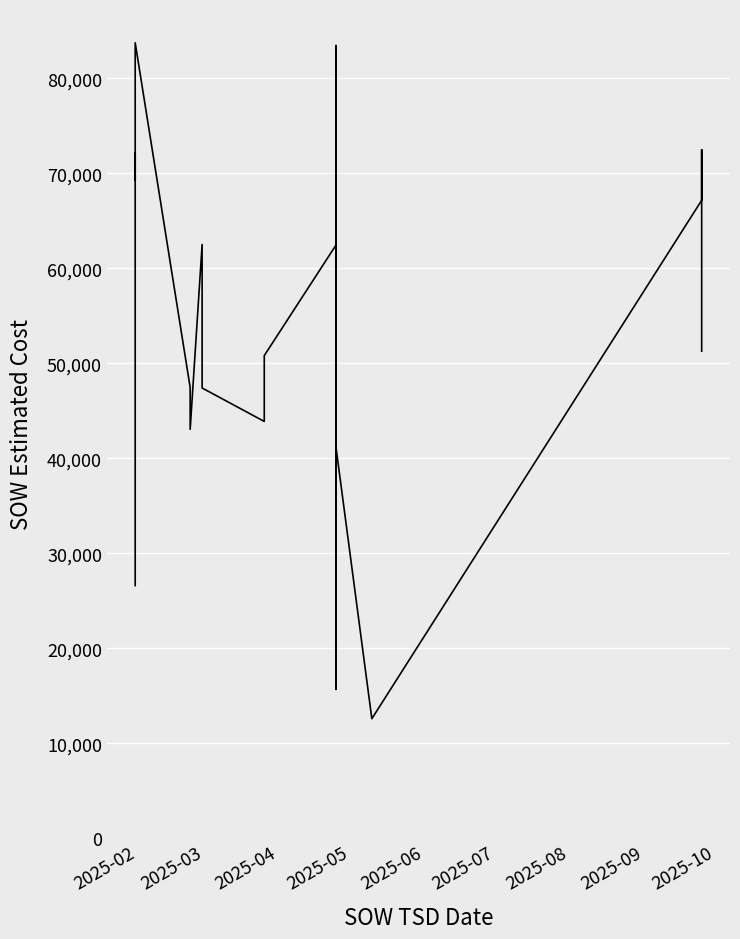

What is the difference between the maximum and minimum values?

71152.6